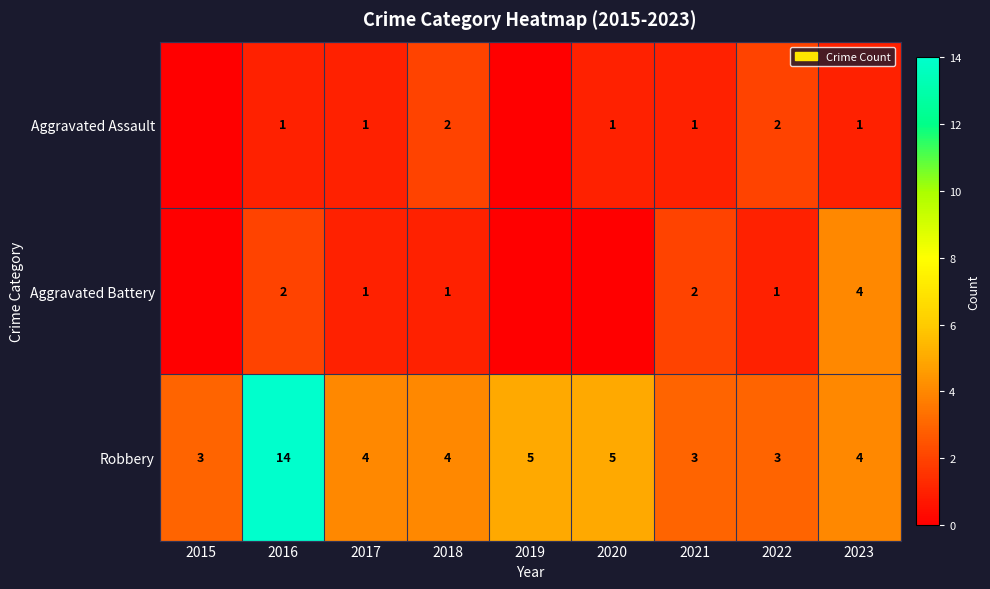

True or false: Robbery has a value of 14 at 2016.

True